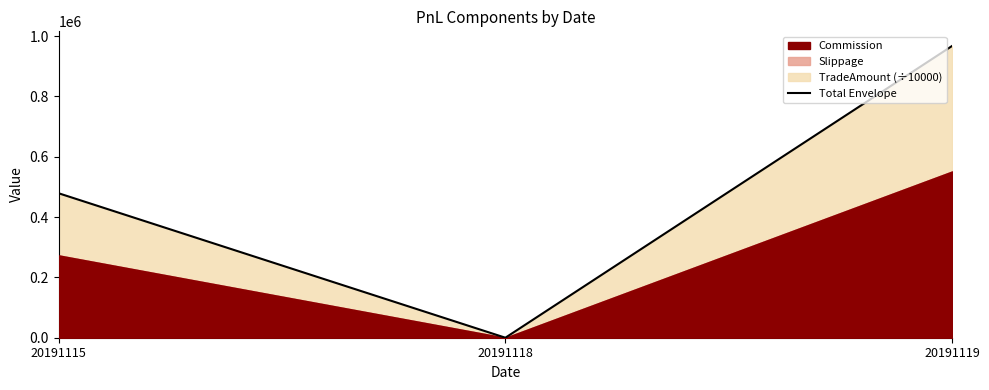

How many lines are shown in the chart?

1